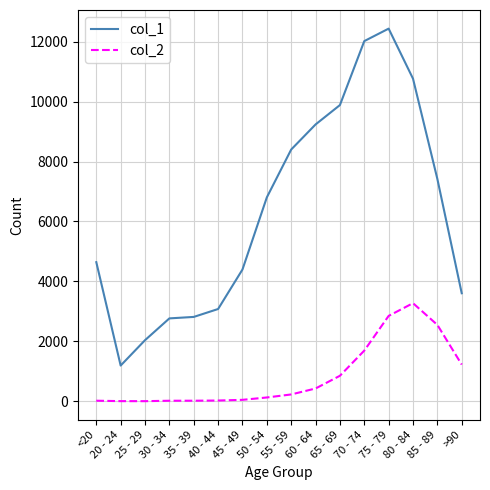

What is the difference between the highest and lowest values at <20?

4623